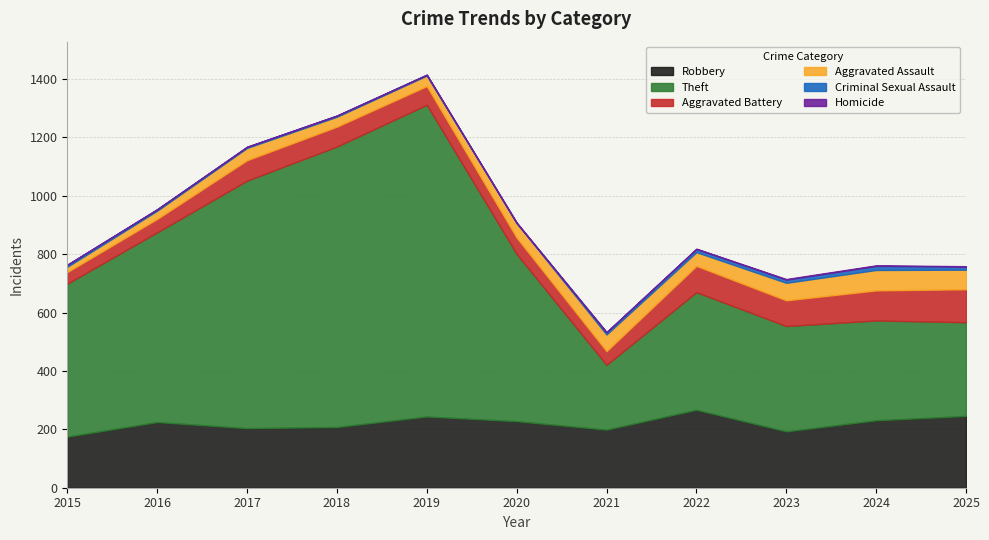

Reading left to right, list all the values displayed in this chart.

Robbery: 175	225	204	208	244	228	199	267	193	231	246
Theft: 524	650	848	961	1068	573	222	403	361	342	321
Aggravated Battery: 40	46	70	68	64	56	47	90	88	103	113
Aggravated Assault: 18	28	42	34	36	50	57	47	60	70	67
Criminal Sexual Assault: 7	5	4	4	3	0	8	11	11	14	11
Homicide: 0	0	0	0	0	2	0	1	2	2	1